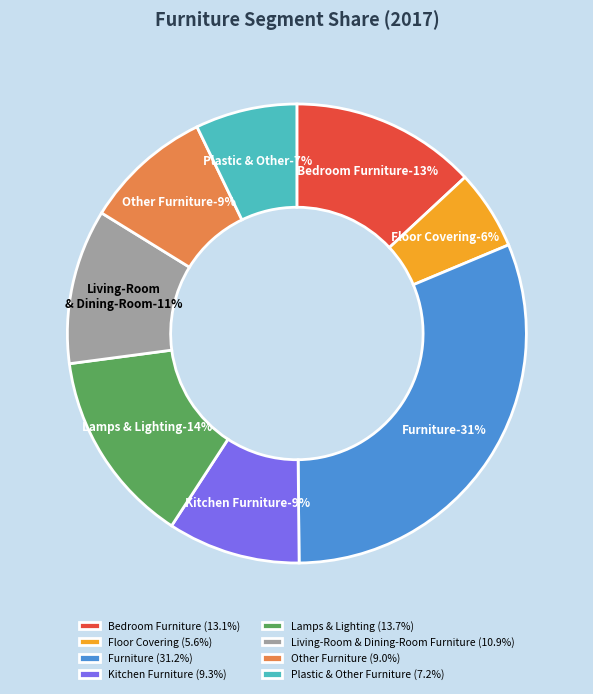

What is the ratio of the value at Plastic & Other Furniture to the value at Bedroom Furniture?

0.5